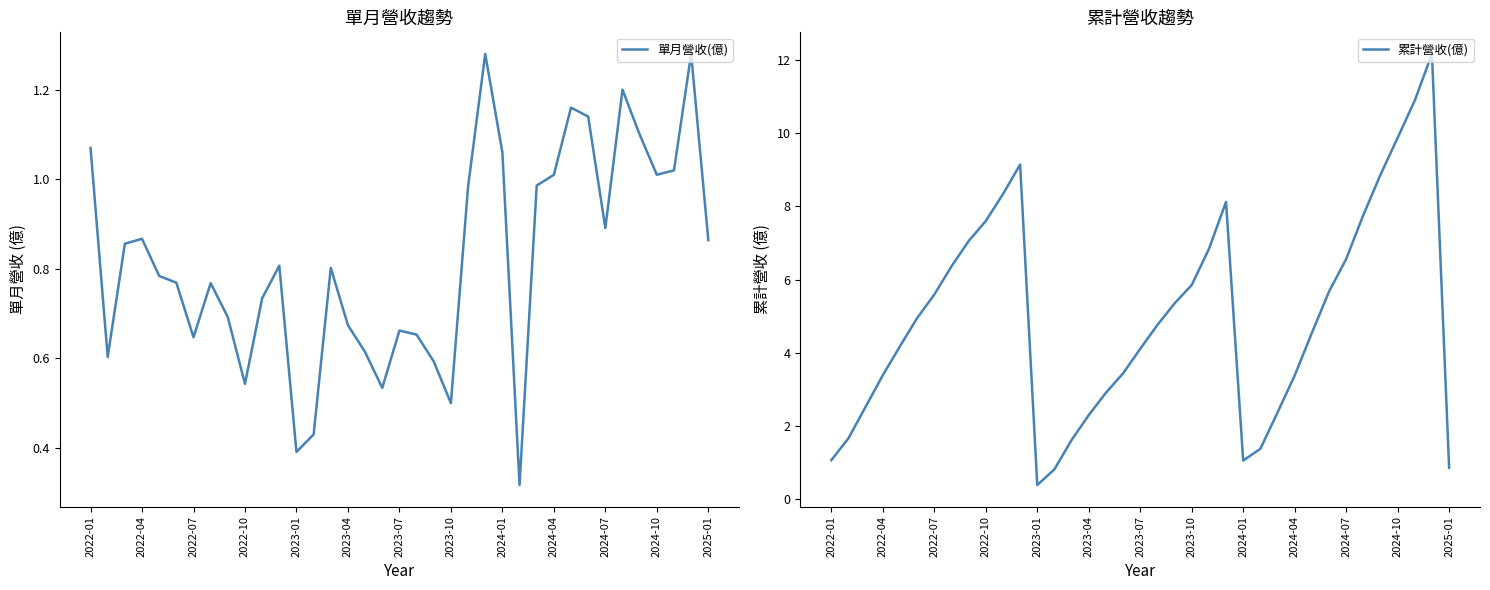

What are all the series names shown in the legend?

單月營收(億), 累計營收(億)